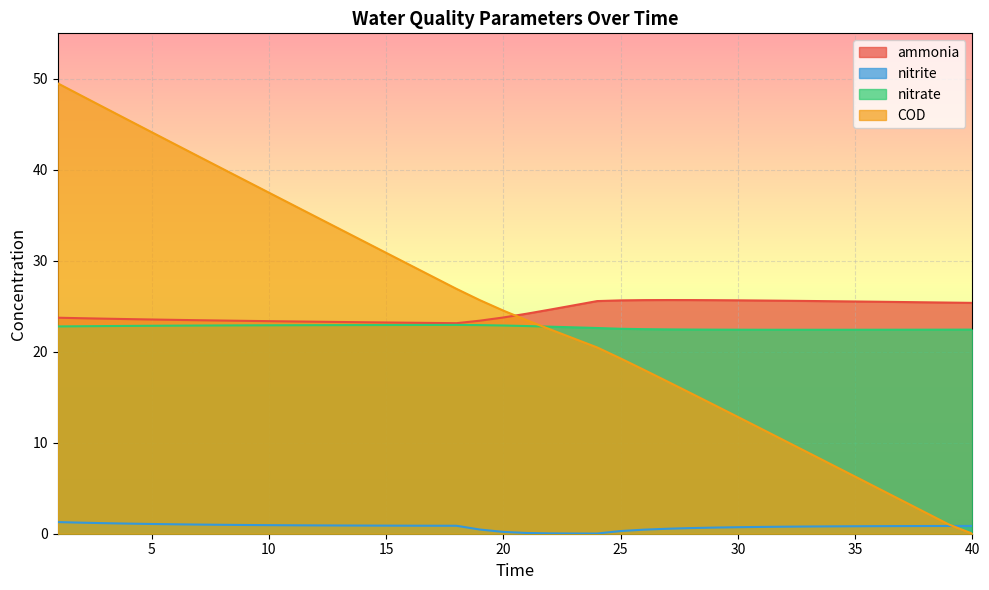

What is the value of the ammonia point at the 12th from the left?

23.3